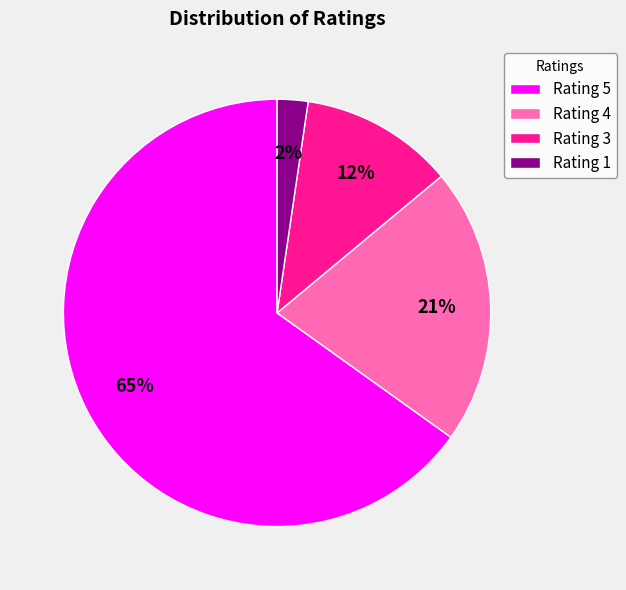

Is it true that Rating 5 is 65% of the pie?

True